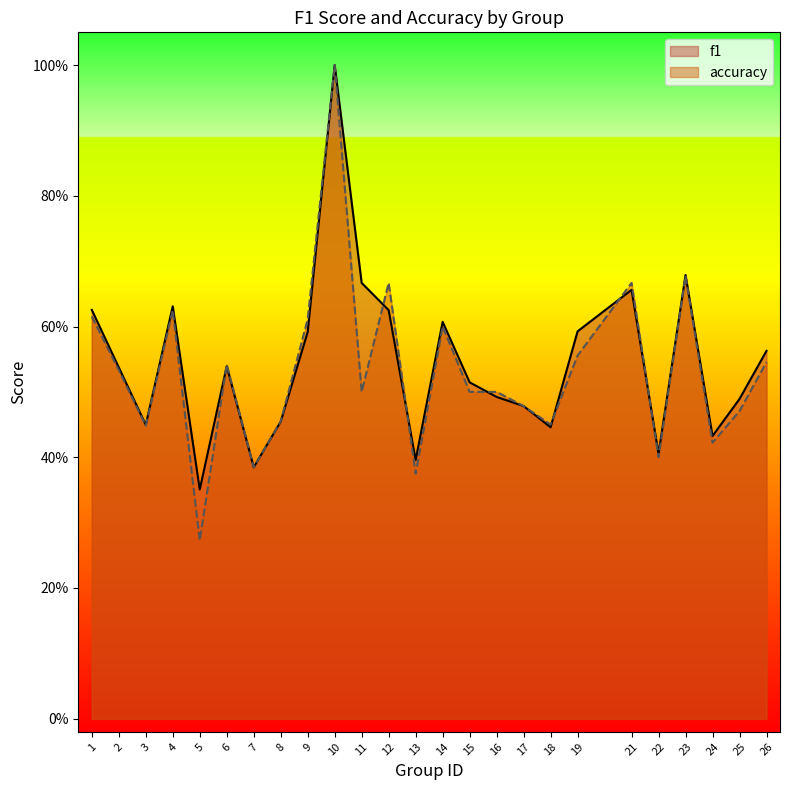

How many times do accuracy and f1 cross each other?

7